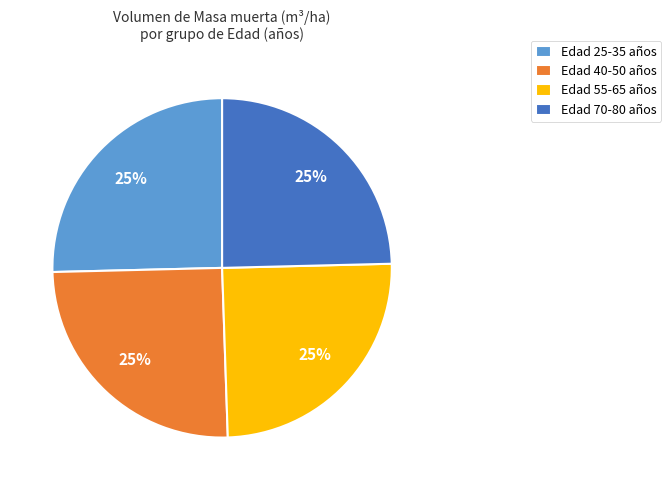

To the nearest percent, what percentage of the pie is Edad 40-50 años?

25%